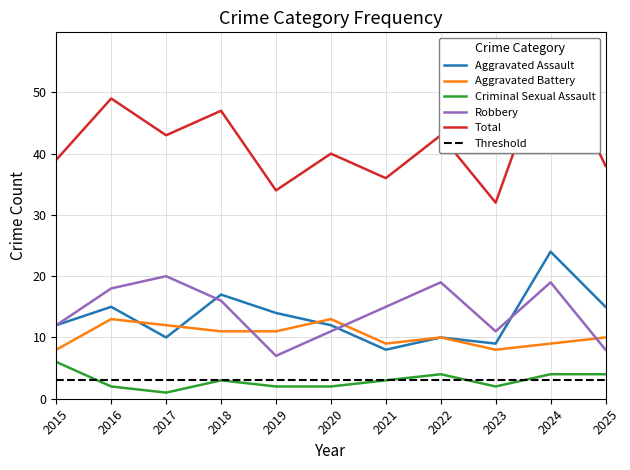

The value of Criminal Sexual Assault at 2016 is 3. True or false?

False